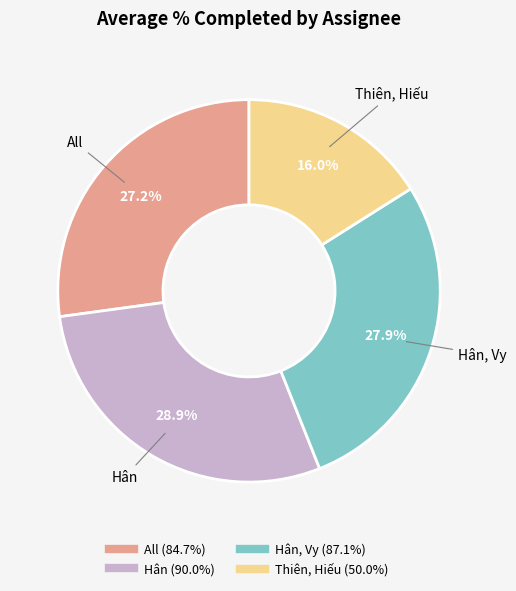

Is there a majority slice in this chart?

No